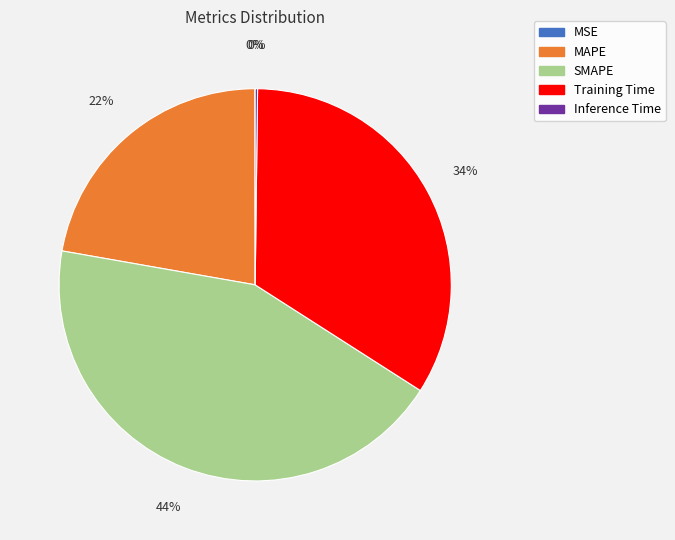

Which slice is the largest?

SMAPE